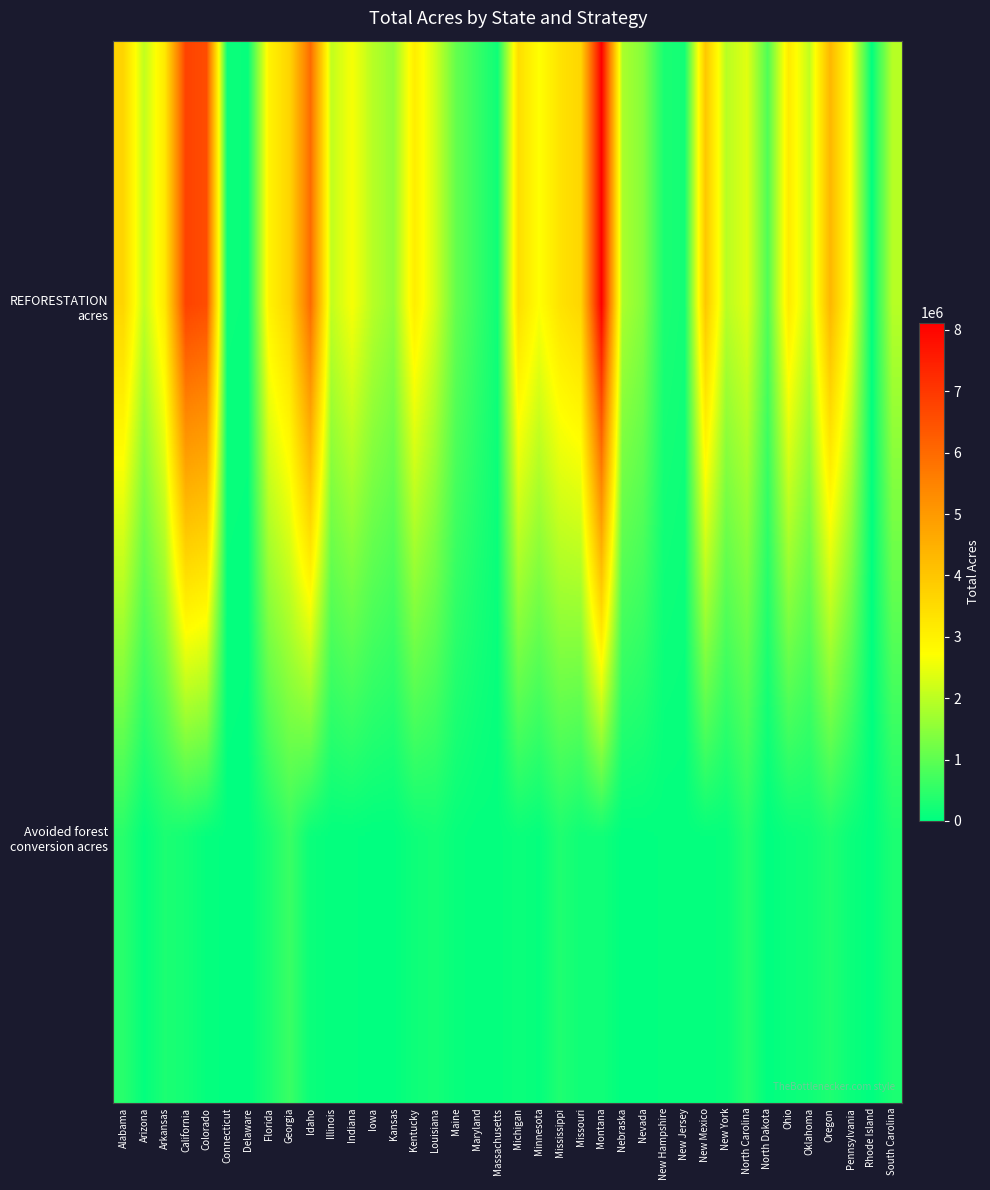

At New Mexico, list the series in order from largest to smallest.

REFORESTATION acres, Avoided forest conversion acres